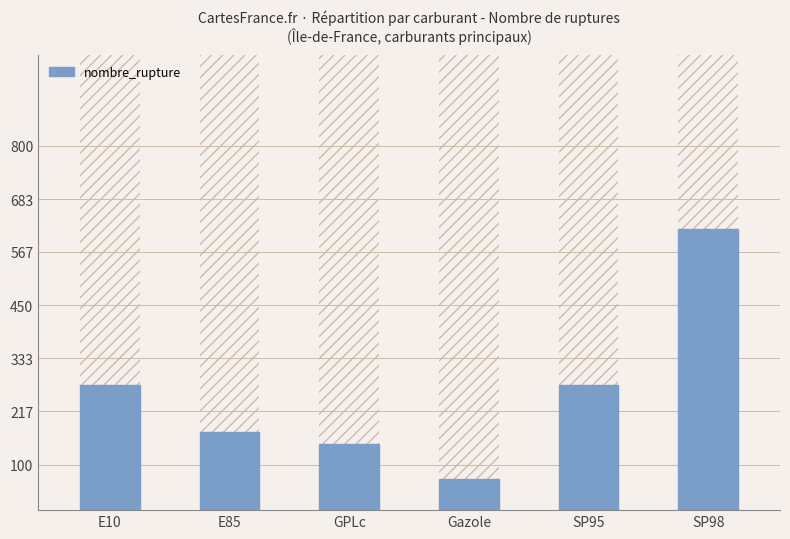

What is the sum of the values at SP98 and GPLc?

763